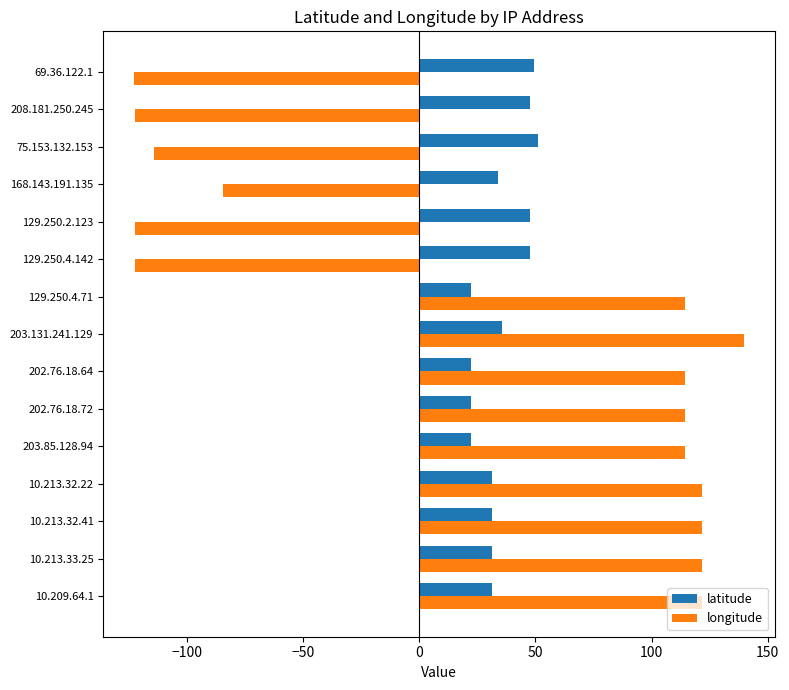

What is the lowest value of the longitude series?

-122.9